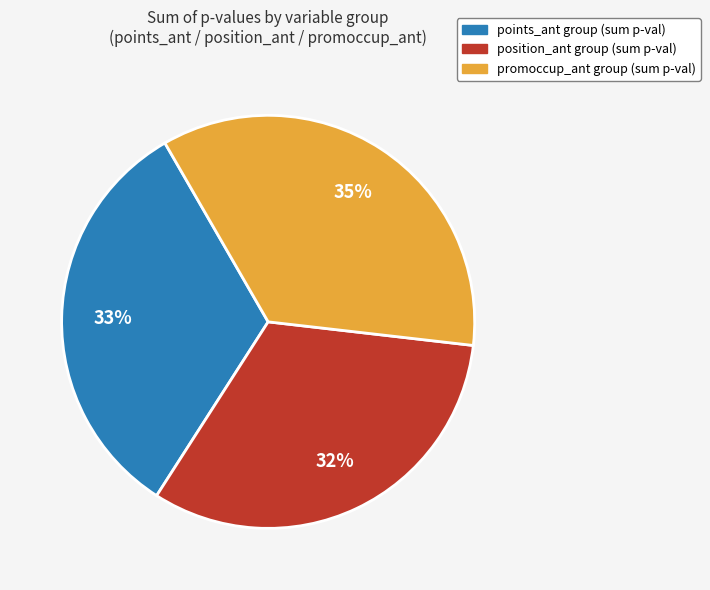

How many slices are in this pie chart?

3